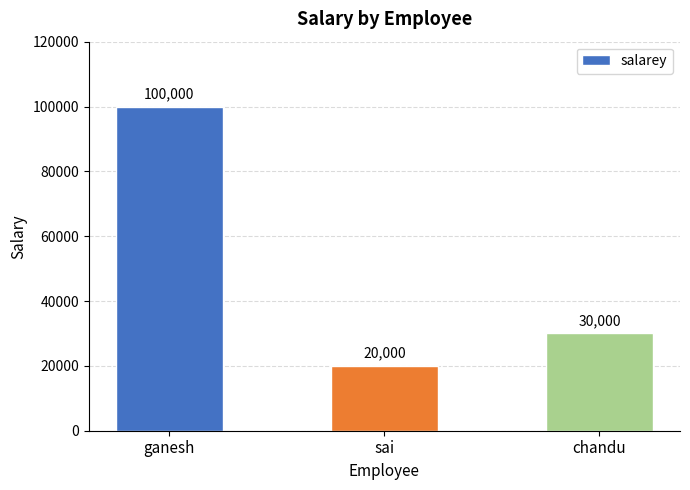

What is the difference between the maximum and second lowest values?

70000